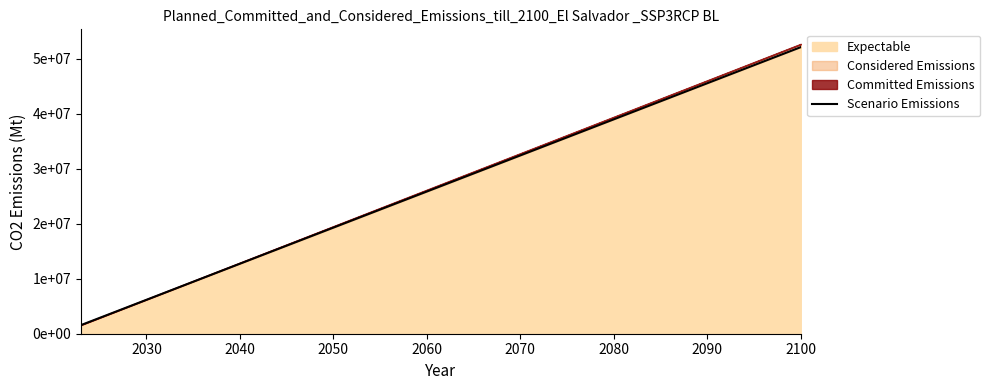

How many lines are shown in the chart?

1